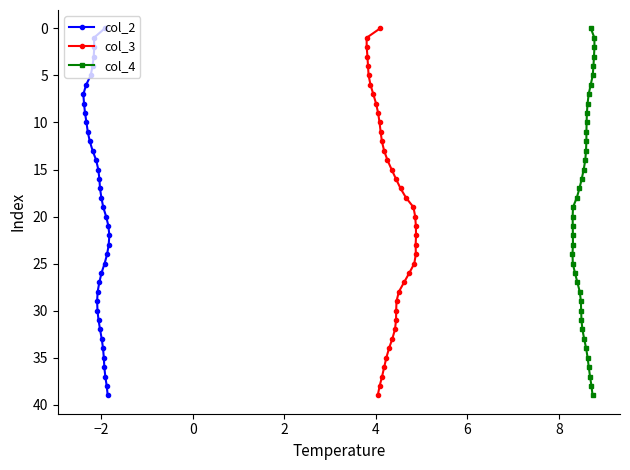

How many data points in col_2 are less than 20?

20